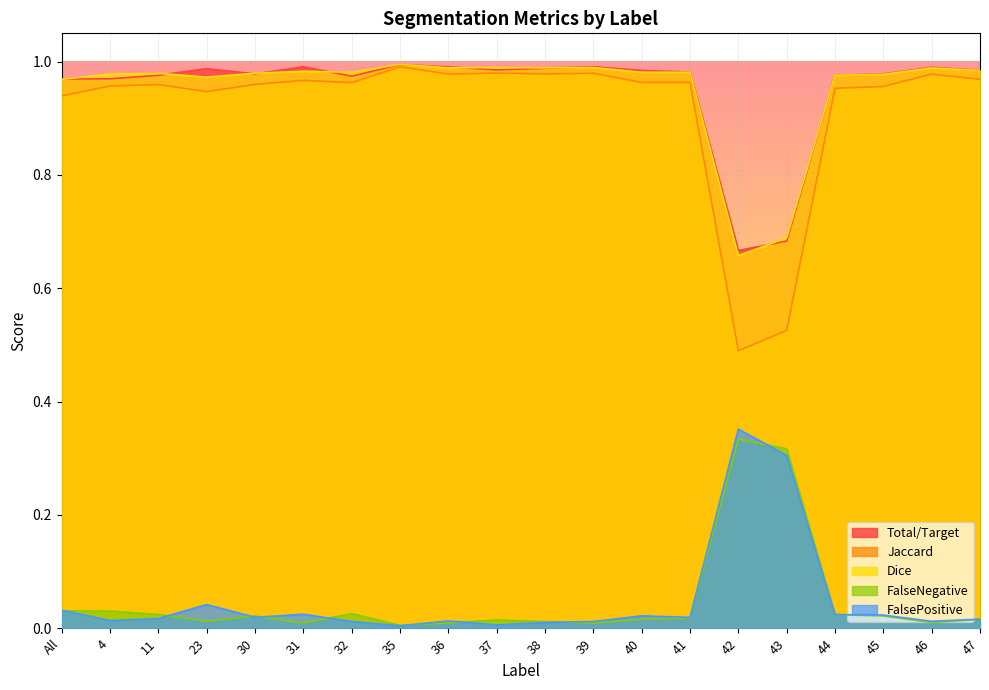

What is the lowest value of the Dice series?

0.7